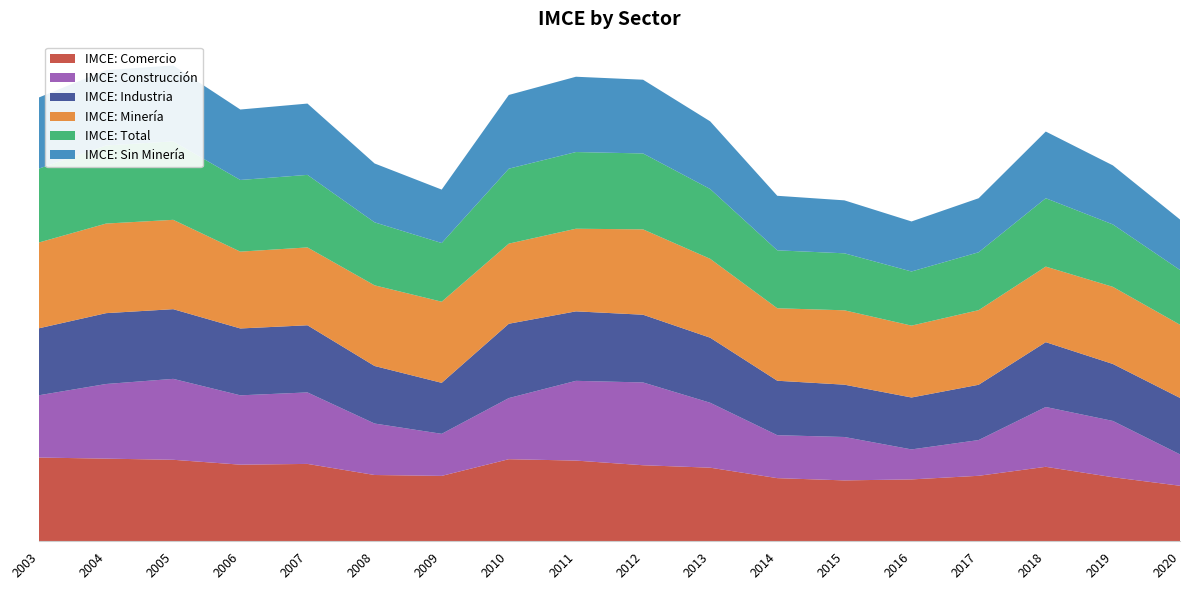

Reading left to right, transcribe all the data shown in this chart.

IMCE: Comercio: 65.3	64.5	63.6	59.8	60.4	51.7	51.0	64.0	63.0	59.3	57.4	49.3	47.5	48.3	51.1	58.1	50.0	43.3
IMCE: Construcción: 48.6	58.2	63.1	54.1	55.8	40.1	32.8	47.7	62.2	64.6	50.6	33.5	33.9	23.4	27.9	46.7	43.9	24.5
IMCE: Industria: 52.2	55.3	54.4	52.2	52.4	44.9	39.8	58.0	54.2	52.8	50.7	42.5	40.8	40.5	43.1	50.6	44.4	44.0
IMCE: Minería: 66.9	69.9	69.7	59.9	60.7	62.9	63.3	62.5	64.5	66.6	61.5	56.5	58.0	56.1	58.2	59.0	60.2	57.1
IMCE: Total: 57.6	60.9	61.2	55.9	56.6	49.1	45.8	58.5	59.8	59.2	54.5	45.2	44.5	42.2	45.2	53.3	48.7	42.7
IMCE: Sin Minería: 55.5	58.8	59.2	55.0	55.6	45.9	41.7	57.5	58.7	57.5	52.8	42.5	41.3	39.0	42.1	52.0	46.0	39.4